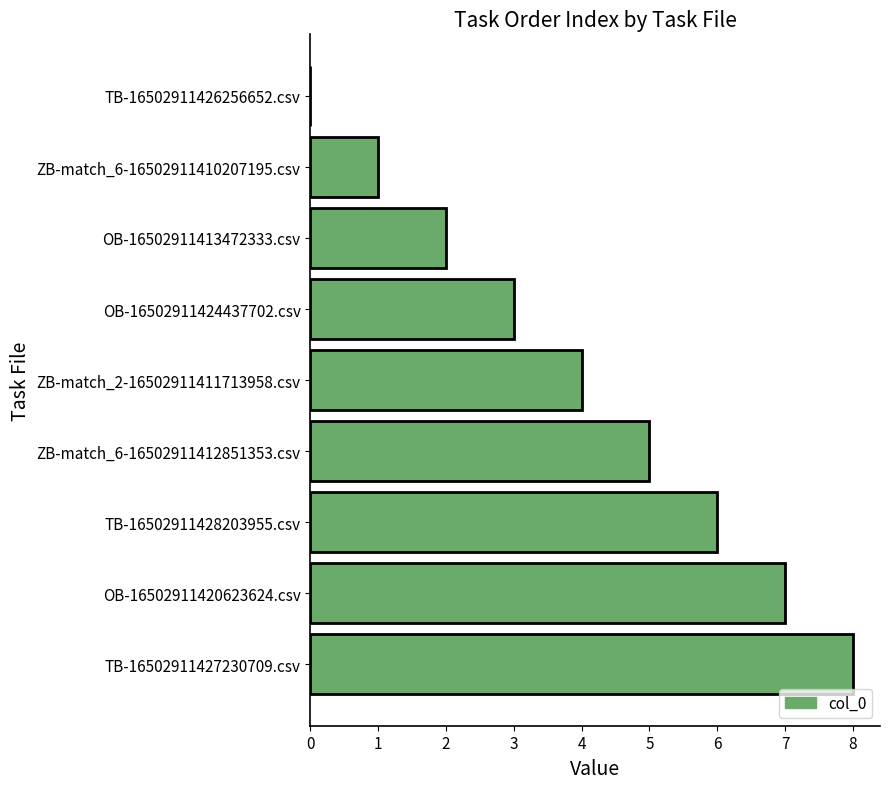

Is it true that the value at ZB-match_6-16502911410207195.csv is 2?

False